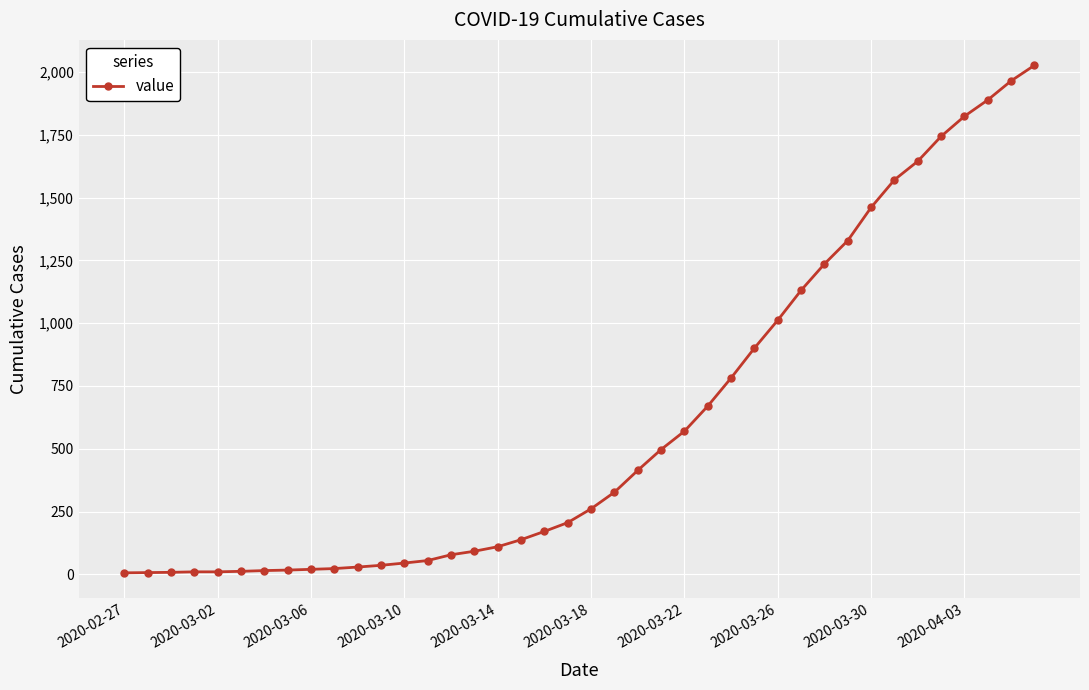

What is the difference between the maximum and second lowest values?

2020